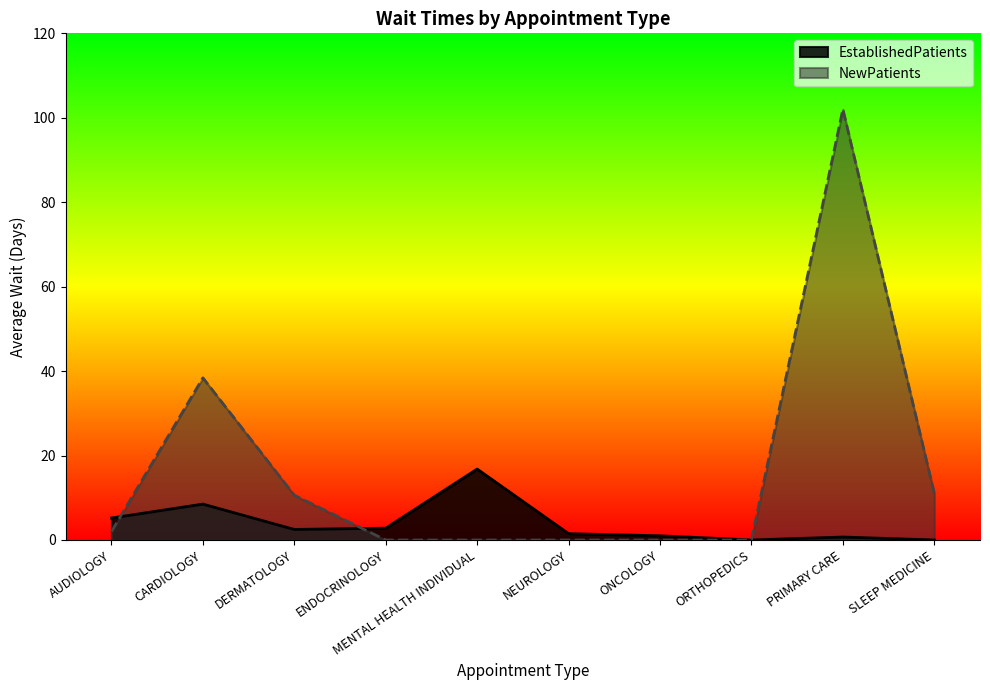

What is the maximum value shown in the chart?

102.0